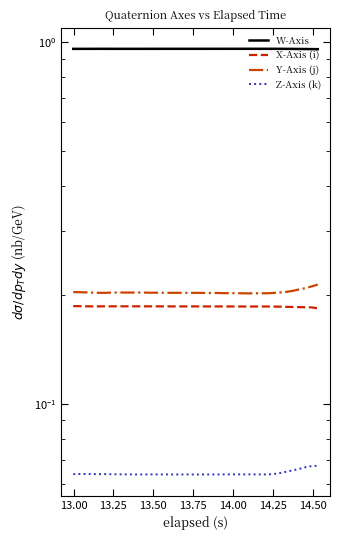

The Y-Axis (j) series shows 0.1 at 19. True or false?

False